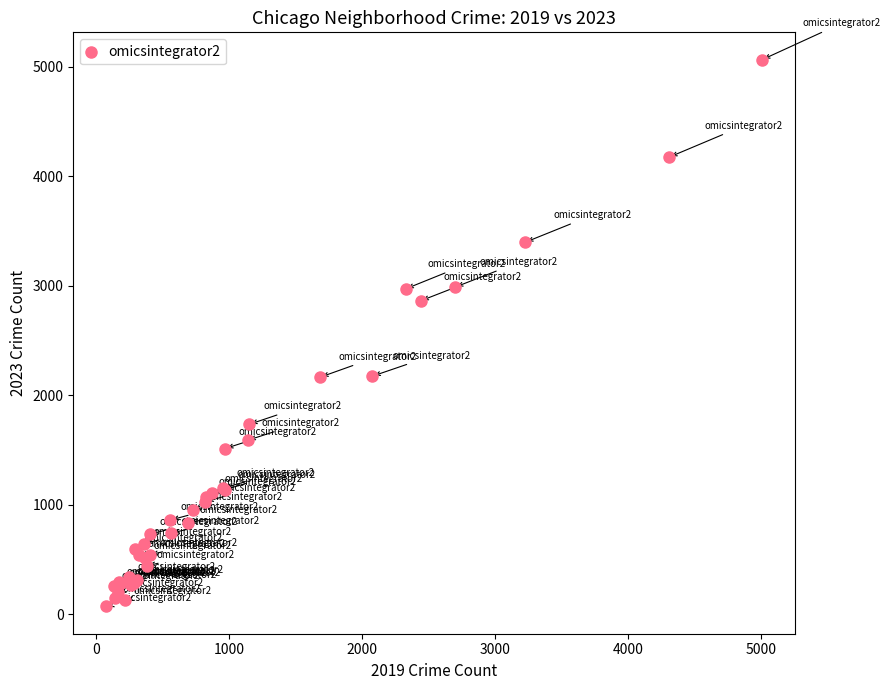

What Y value in the scatter plot is closest to 2568?

2862